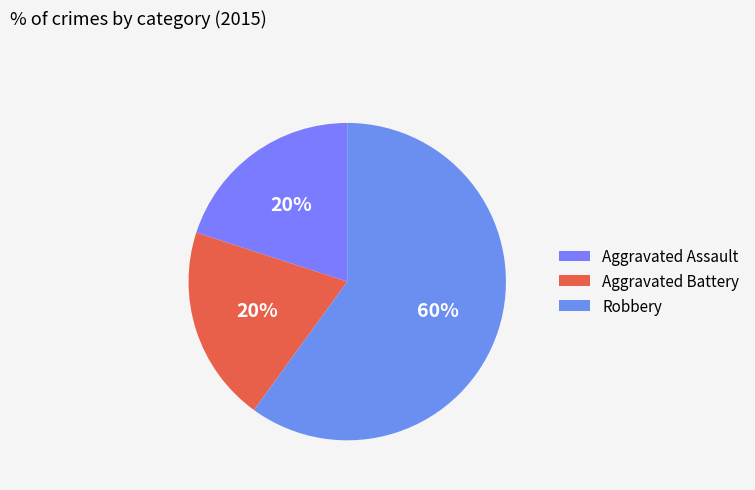

How many segments does this pie chart have?

3